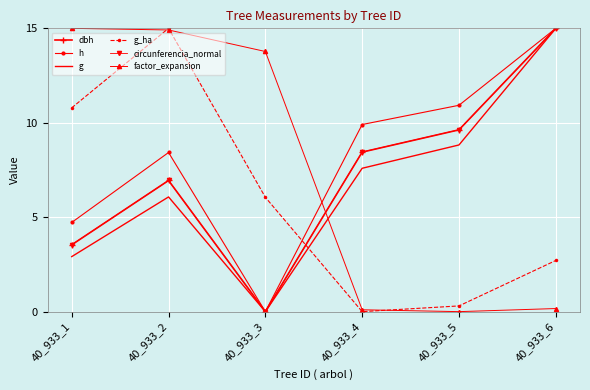

How many distinct data groups are displayed?

6